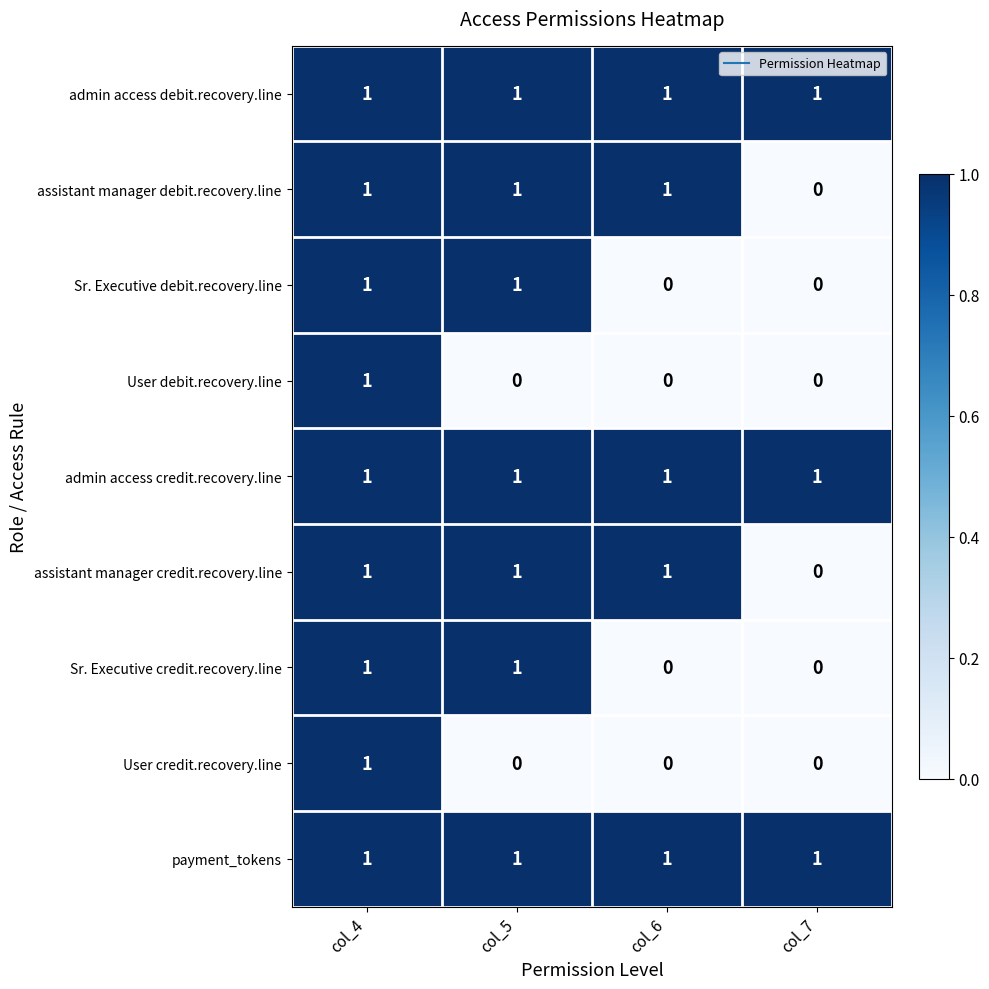

How many positive values does the Sr. Executive debit.recovery.line series have?

2